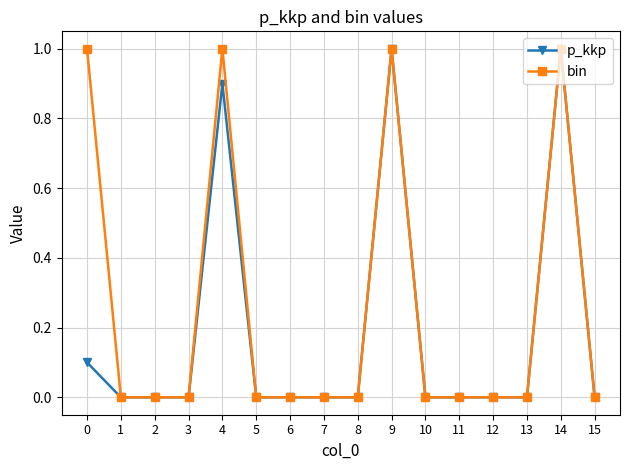

Does the chart have visible grid lines?

Yes